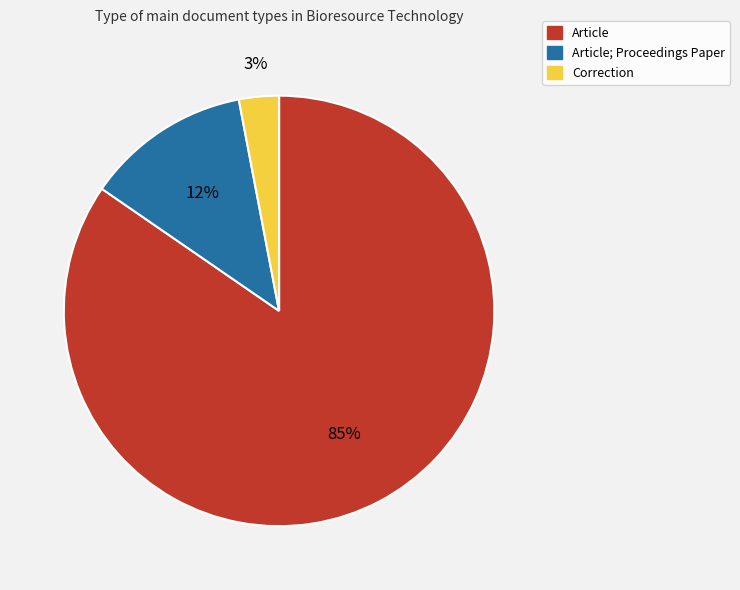

Rank the categories by value from lowest to highest.

Correction, Article; Proceedings Paper, Article